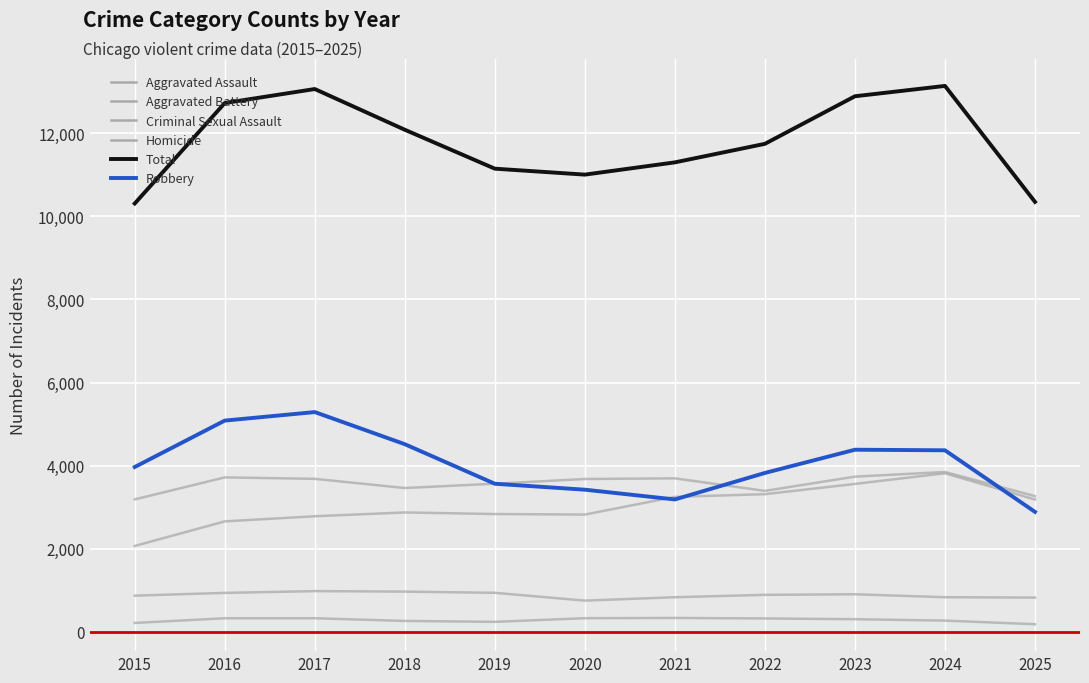

At how many categories does at least one series exceed 611?

11